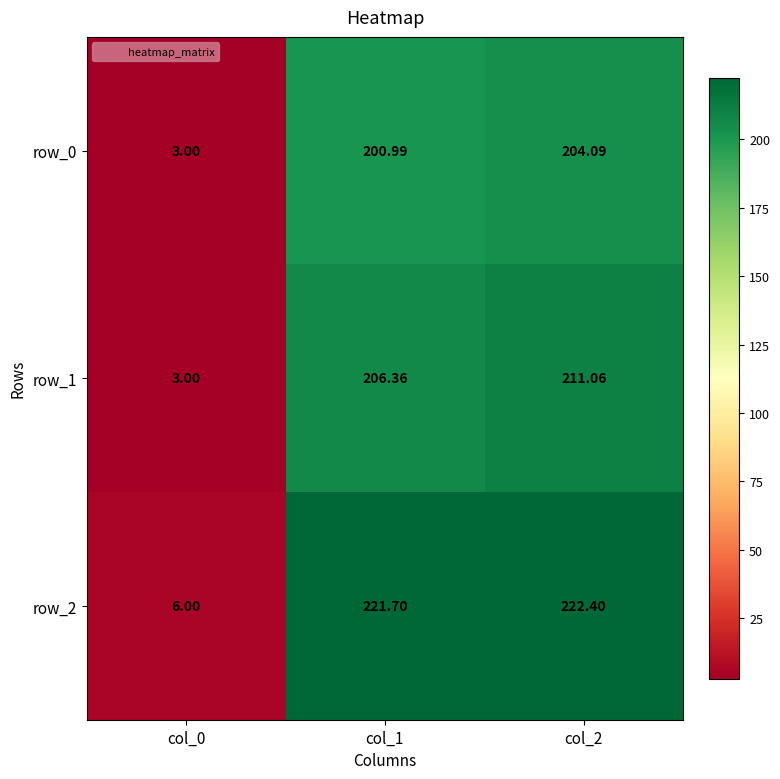

Reading right to left, what are all the values shown in this chart?

row_0: 204.1	201.0	3.0
row_1: 211.1	206.4	3.0
row_2: 222.4	221.7	6.0